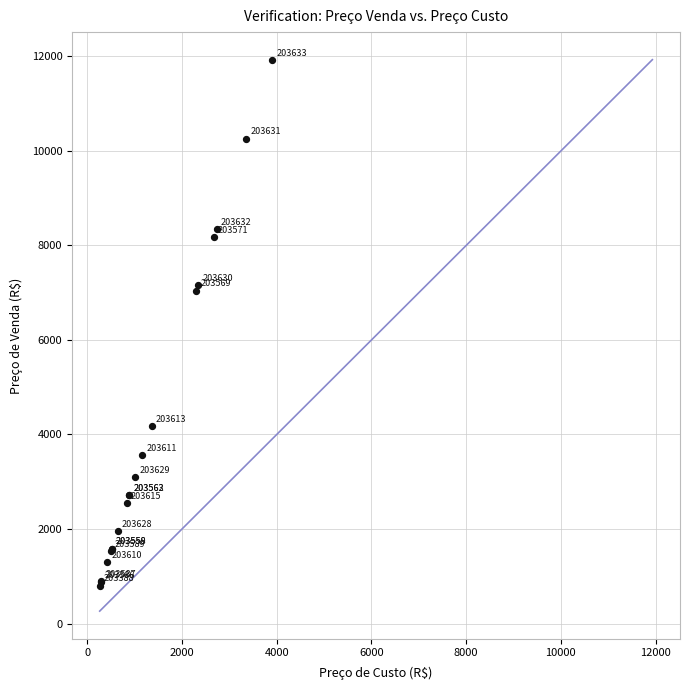

What Y value in the scatter plot is closest to 6367?

7045.9